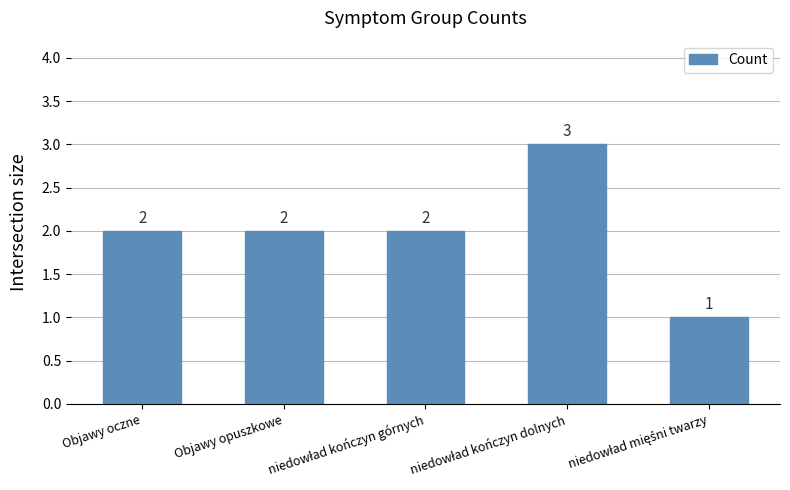

Reading left to right, extract all data points from this chart.

2	2	2	3	1